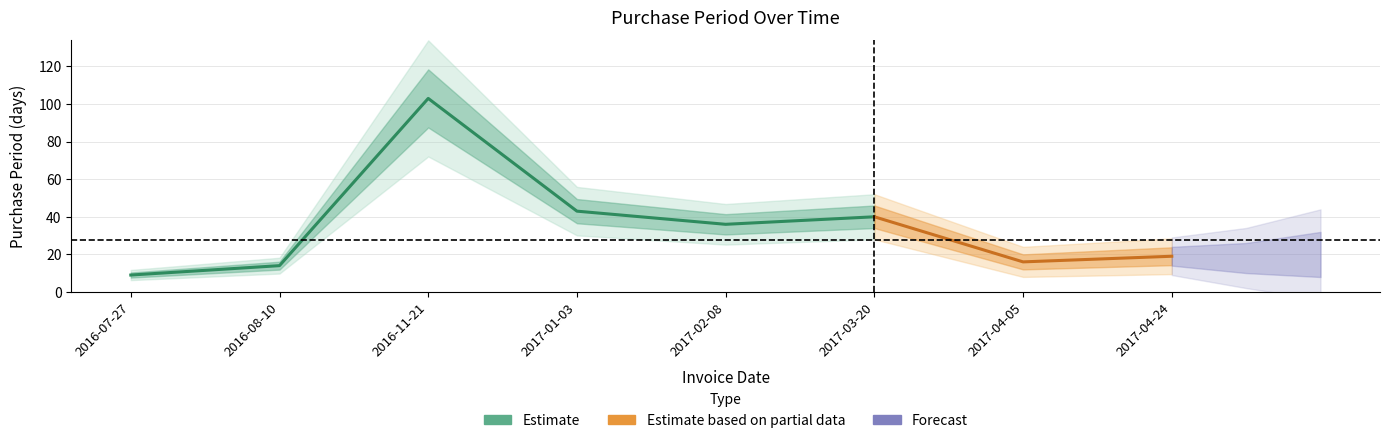

Rank the categories by value from lowest to highest.

2016-07-27, 2016-08-10, 2017-04-05, 2017-04-24, 2017-02-08, 2017-03-20, 2017-01-03, 2016-11-21